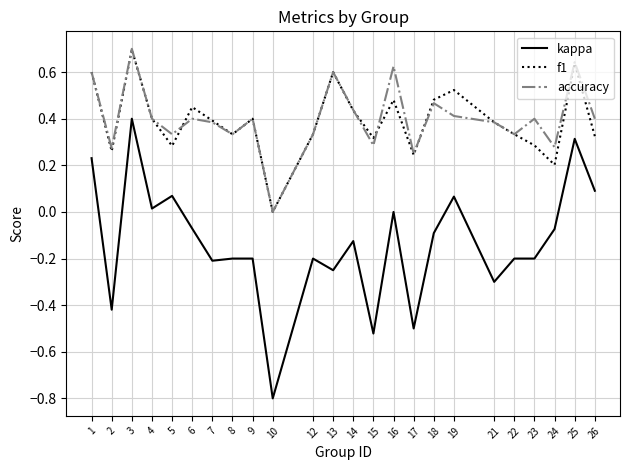

Is it true that accuracy equals 0.4 at 23?

True